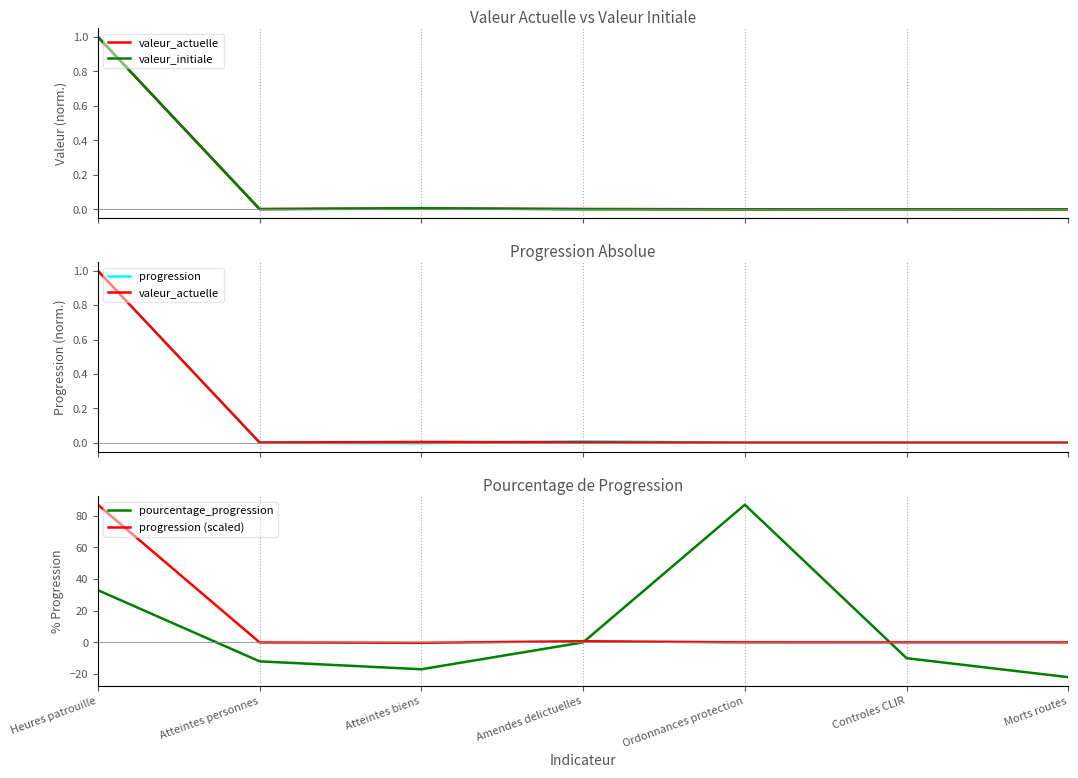

Which category has the highest value in the pourcentage_progression series?

Ordonnances protection